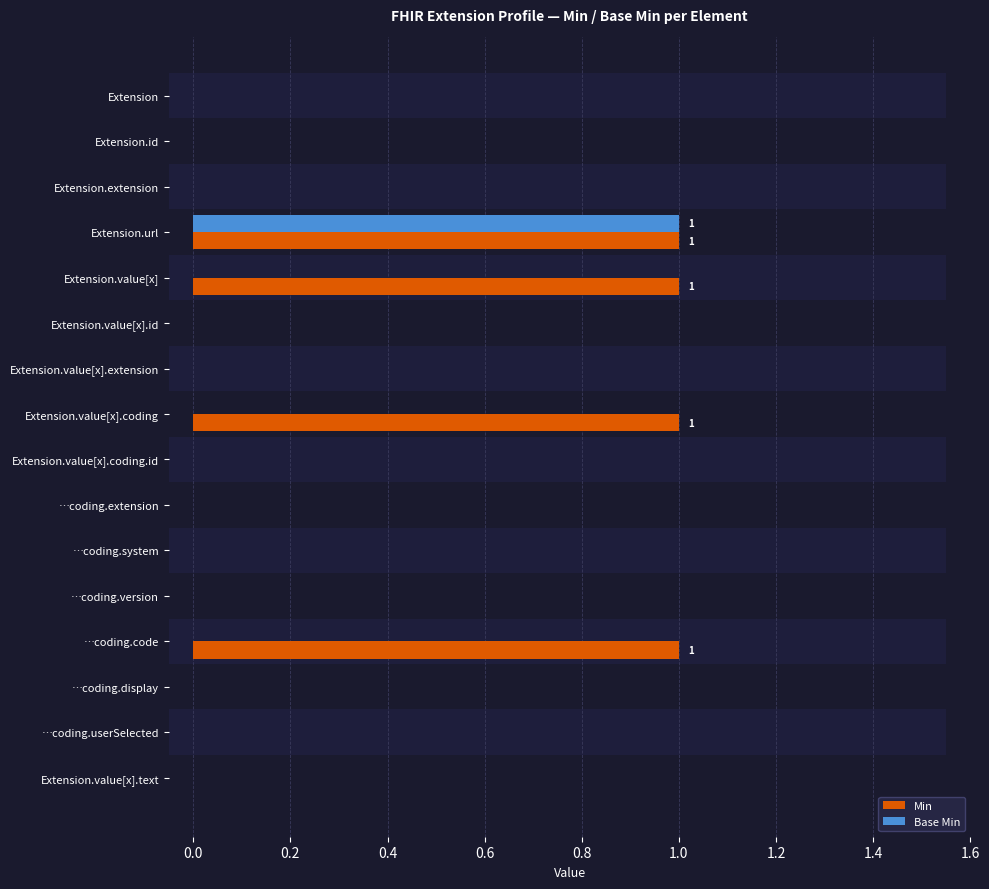

Are the bars horizontal?

Yes